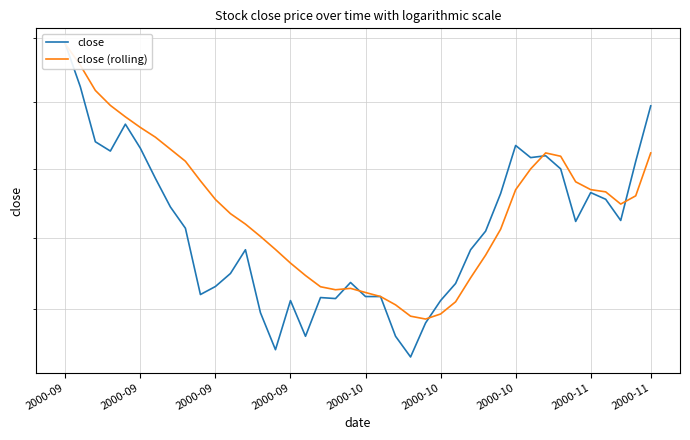

Does the chart have visible grid lines?

Yes